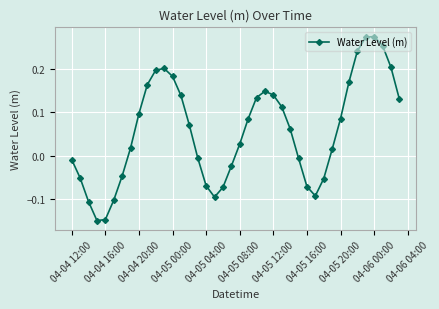

Does the chart have visible grid lines?

Yes